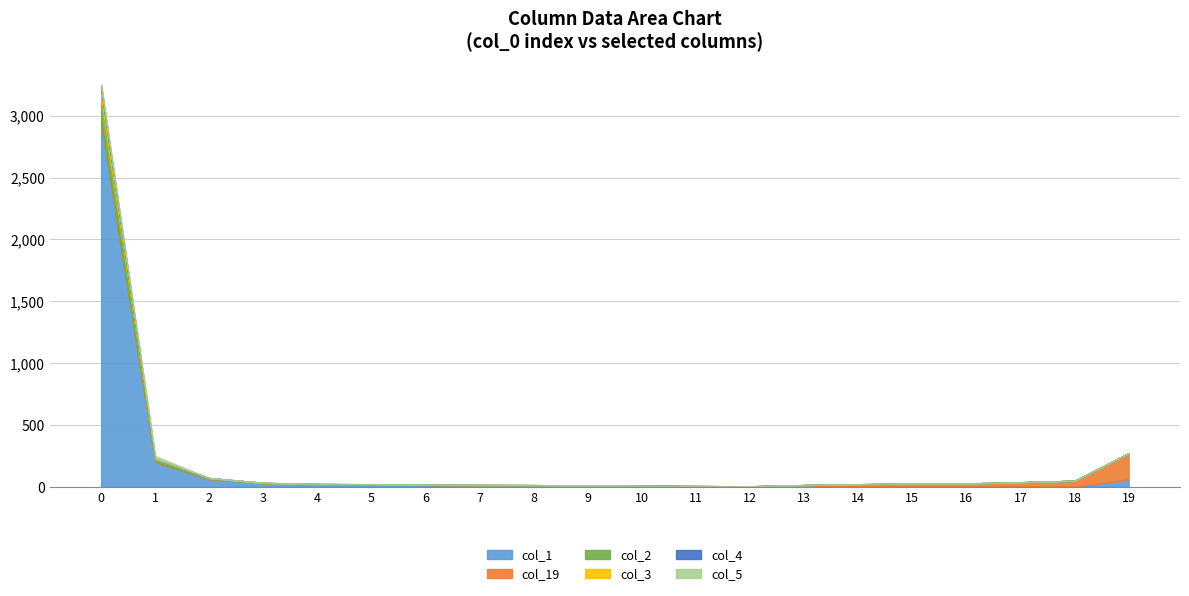

Is it true that col_1 equals 2 at 18?

False